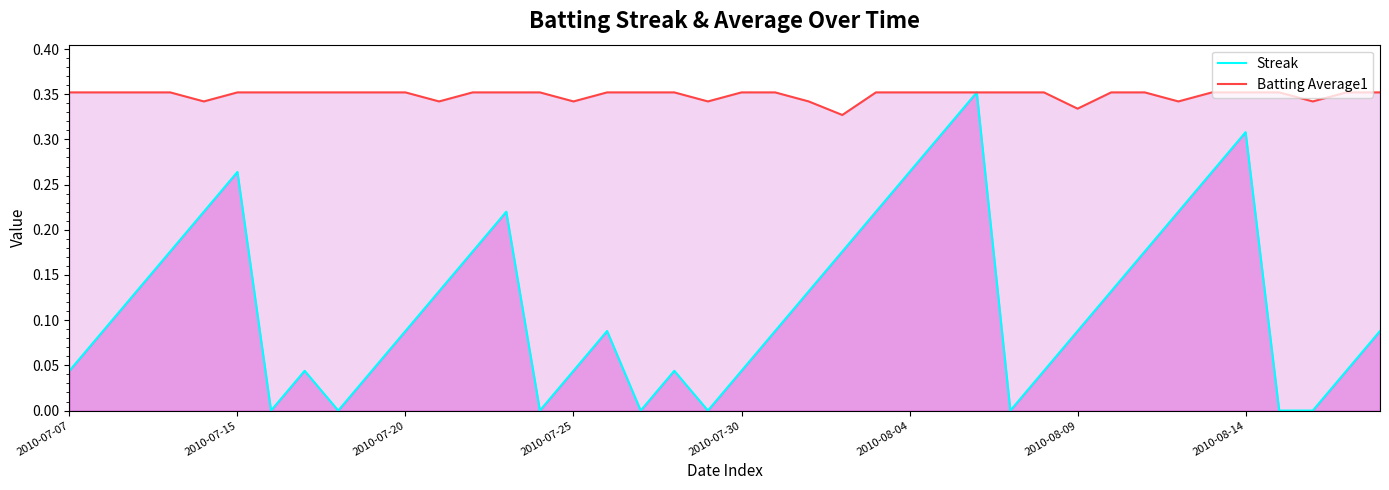

True or false: Streak and Batting Average1 cross at least once.

False